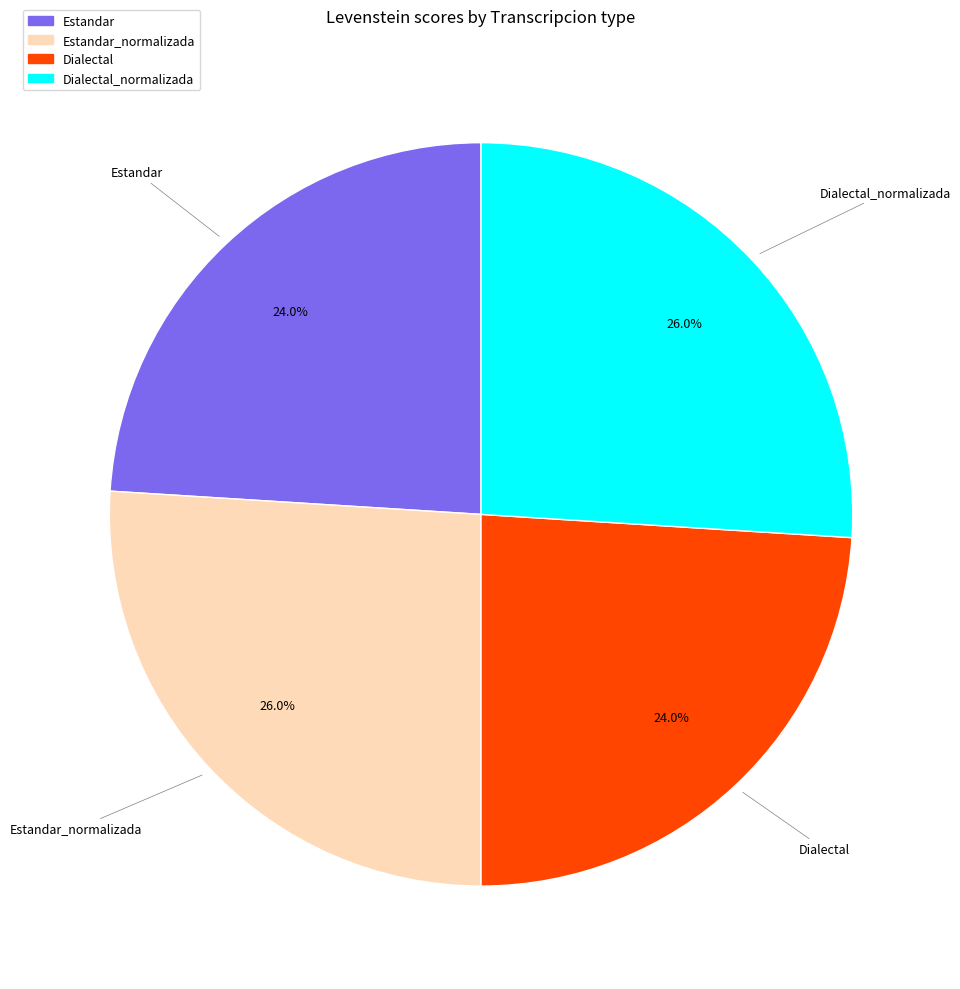

Is there a majority slice in this chart?

No